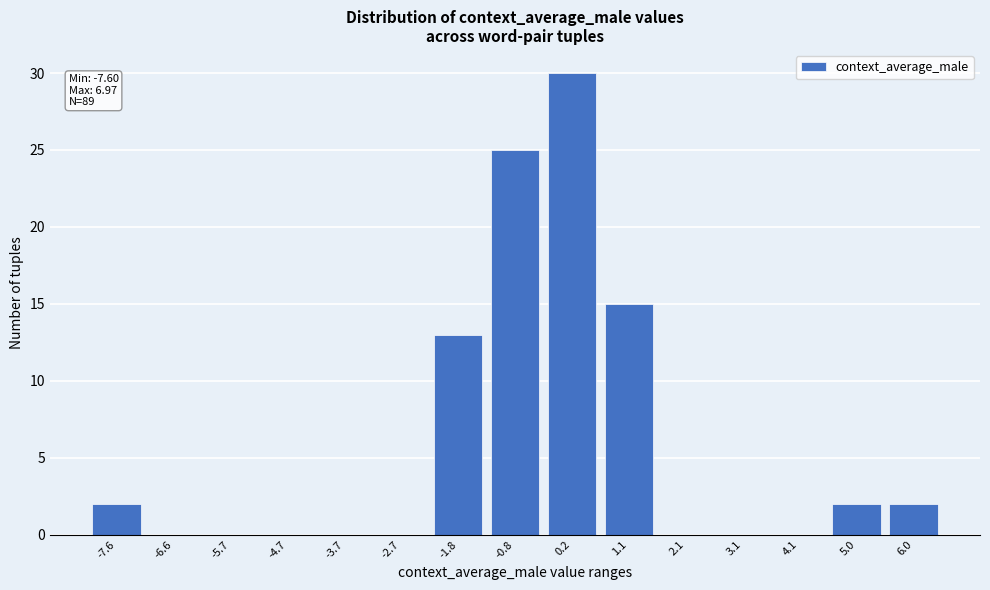

Reading right to left, list all the values displayed in this chart.

6.0=2	5.0=2	4.1=0	3.1=0	2.1=0	1.1=15	0.2=30	-0.8=25	-1.8=13	-2.7=0	-3.7=0	-4.7=0	-5.7=0	-6.6=0	-7.6=2